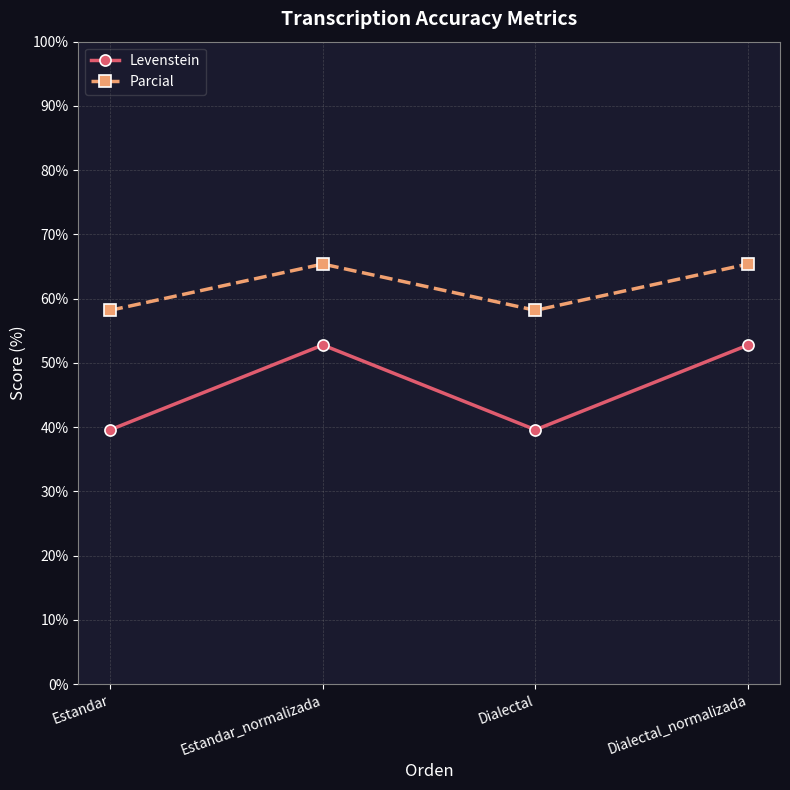

True or false: Levenstein and Parcial cross at least once.

False